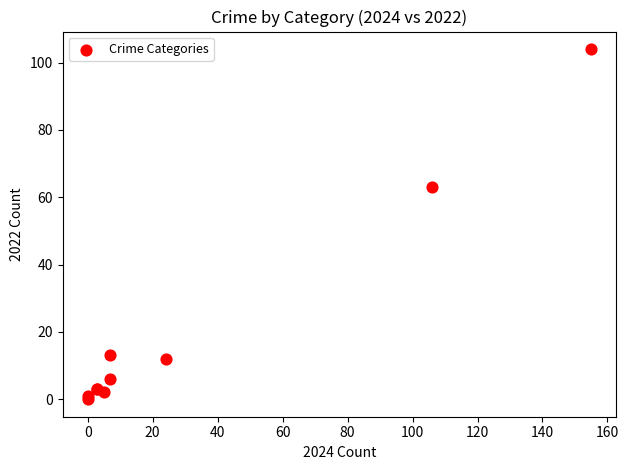

What Y value in the scatter plot is closest to 52?

63